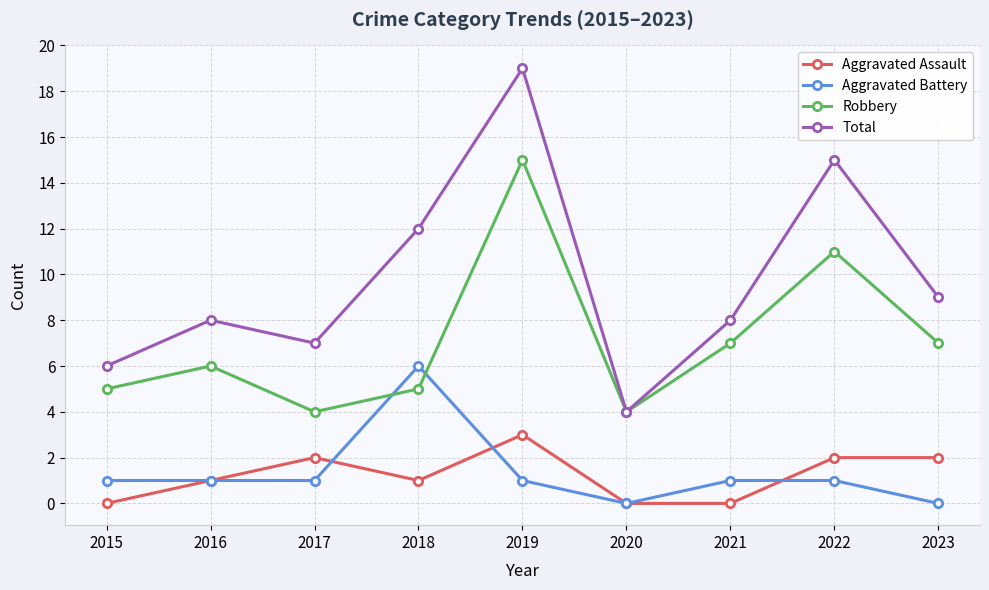

What is the value of the Robbery point at the 3rd from the left?

4